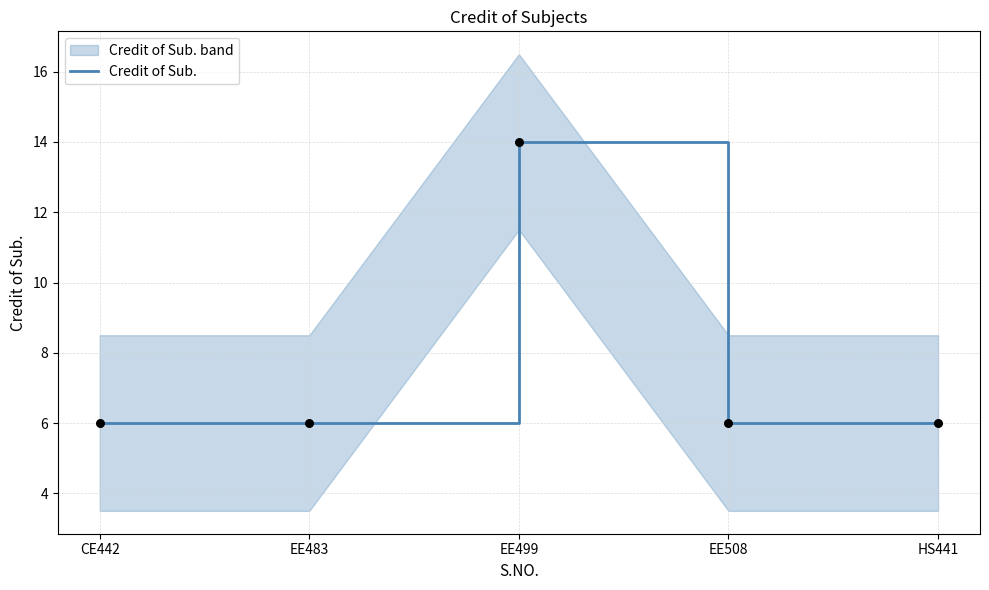

What is the change in value from EE499 to EE508?

-8